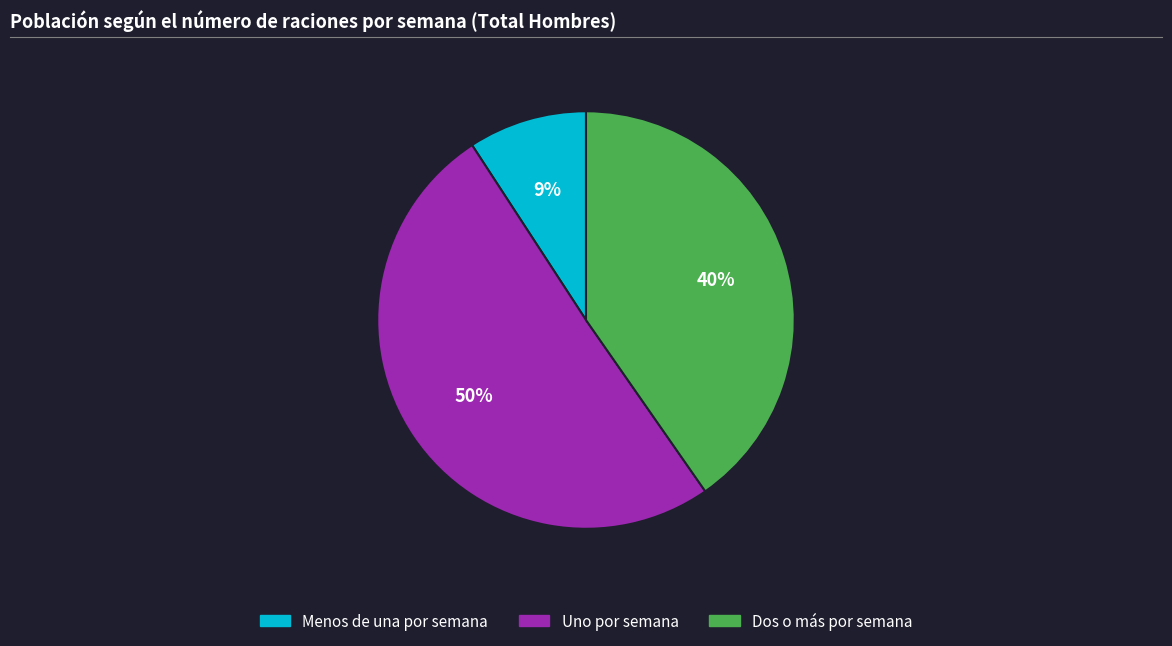

Is the sum of Menos de una por semana and Dos o más por semana greater than half?

No